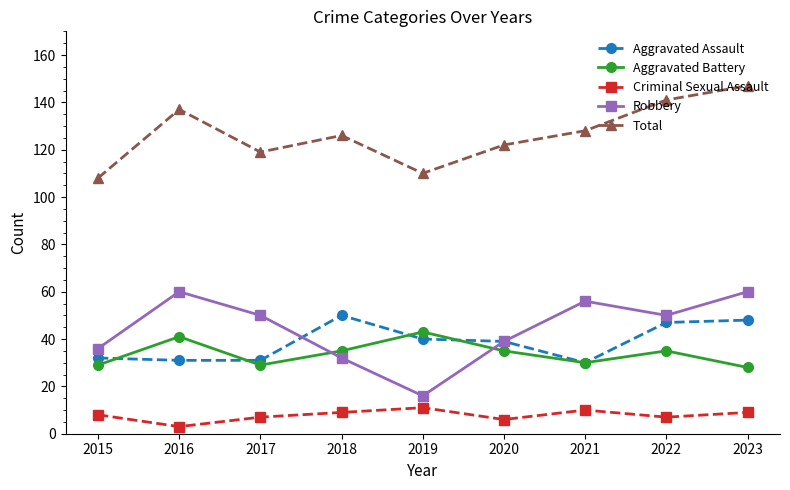

What value does the Total series have at 2021?

128